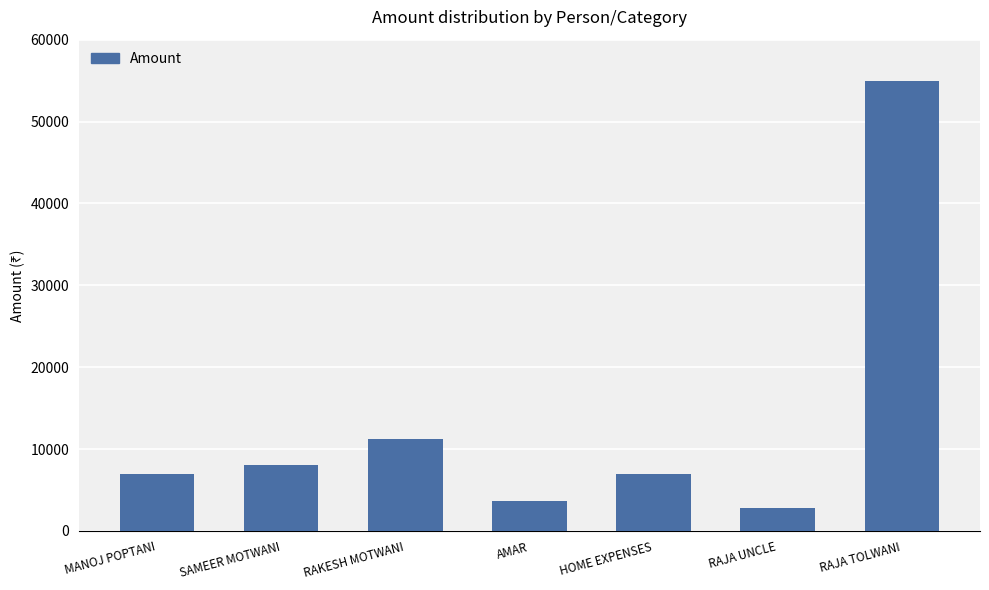

What is the value of the 2nd bar from the left?

8100